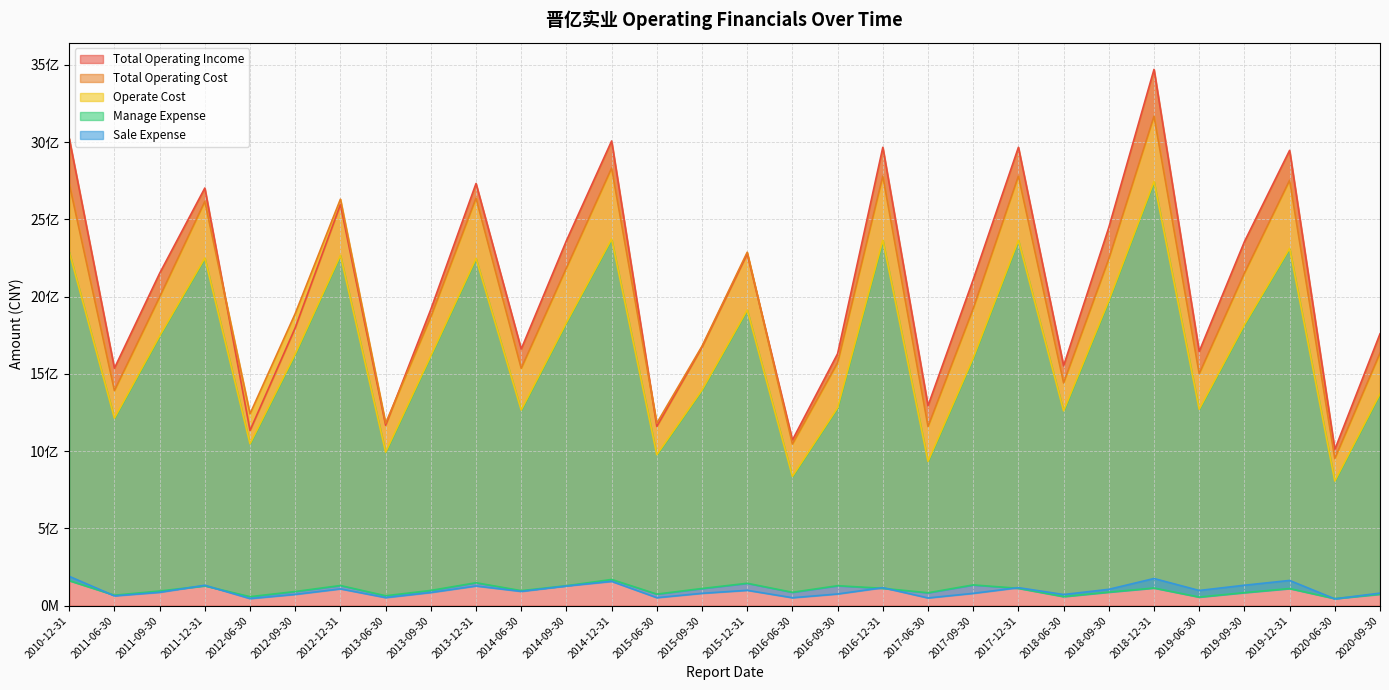

How many data points in Manage Expense are above 99041868?

15